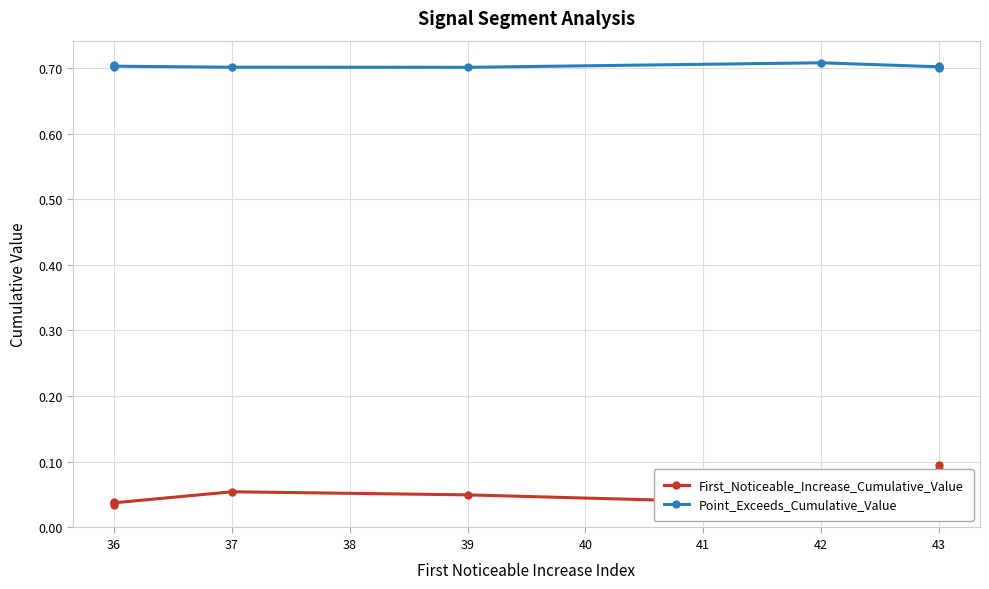

Which series changed the most between 36 and 37?

First_Noticeable_Increase_Cumulative_Value